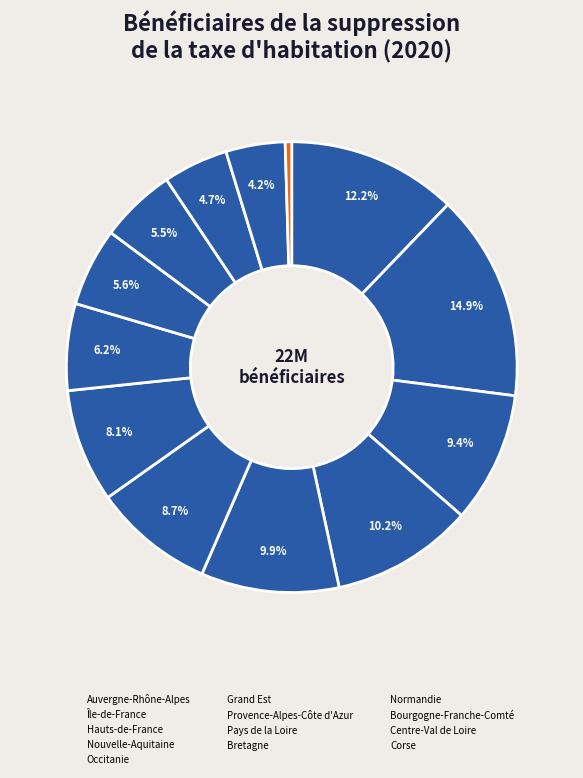

What is the change in value from Auvergne-Rhône-Alpes to Occitanie?

-507560